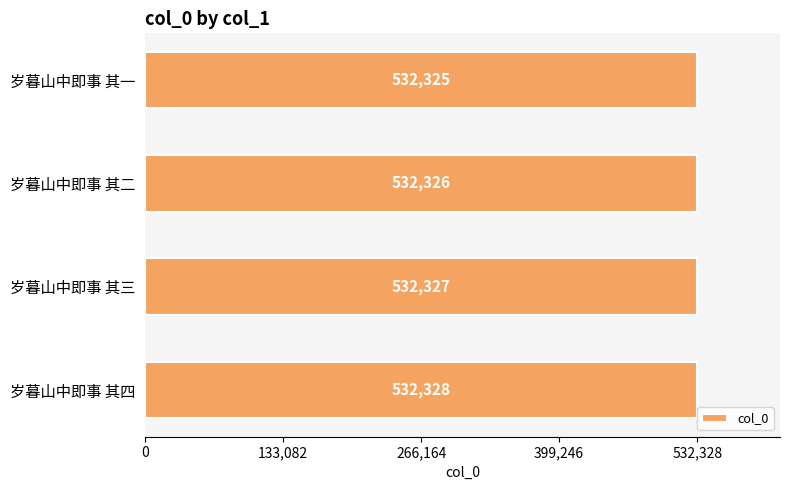

What is the maximum value shown in the chart?

532328